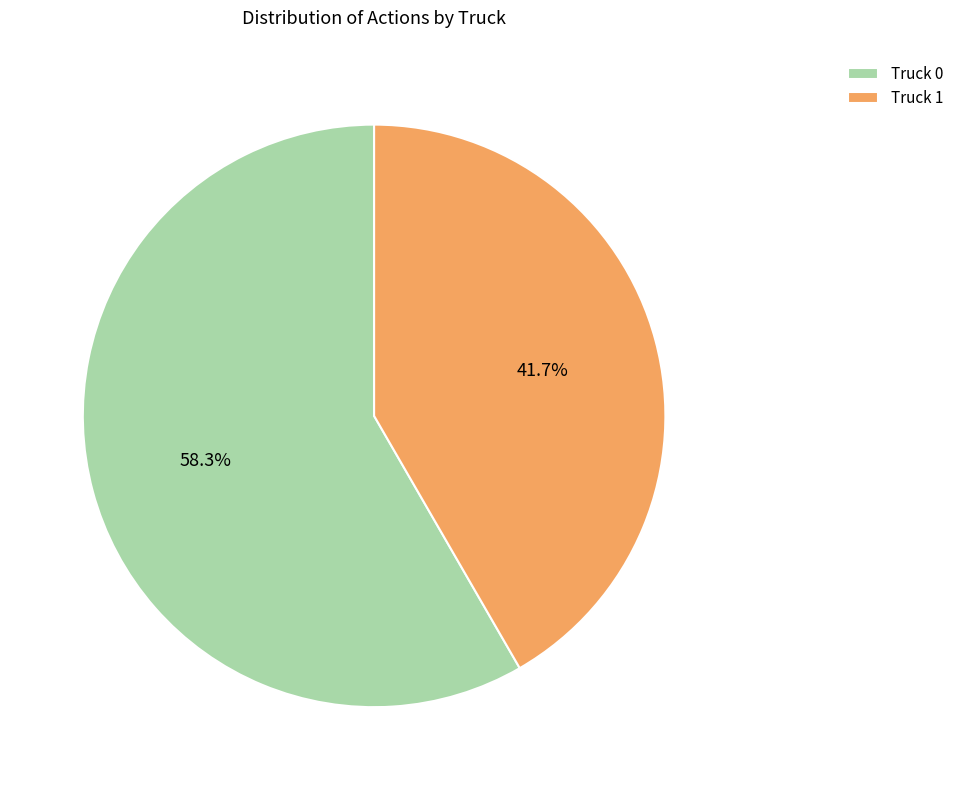

What is the ratio of the value at Truck 1 to the value at Truck 0?

0.7